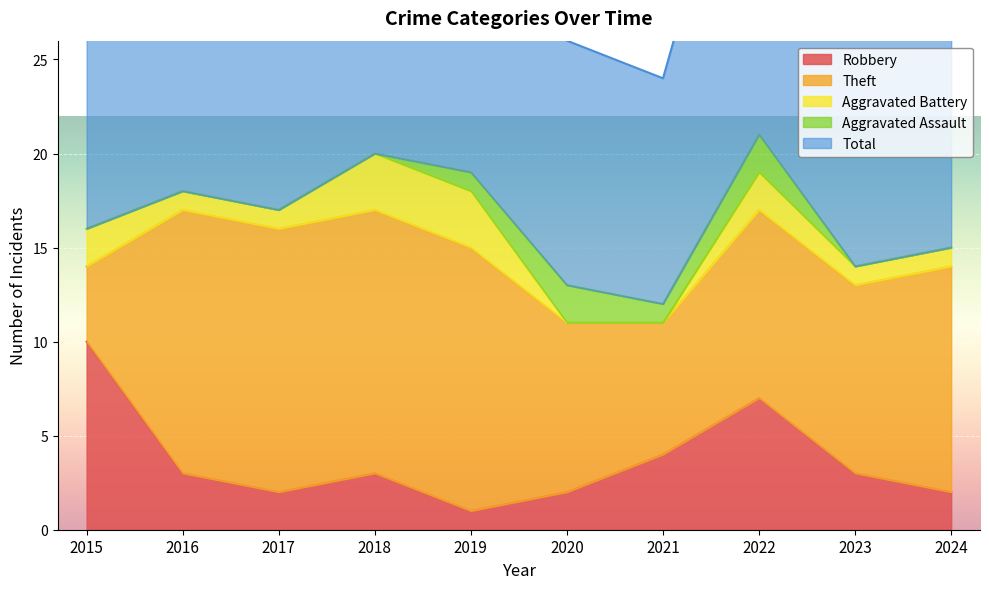

Rank the series at 2017 from highest to lowest value.

Total, Theft, Robbery, Aggravated Battery, Aggravated Assault